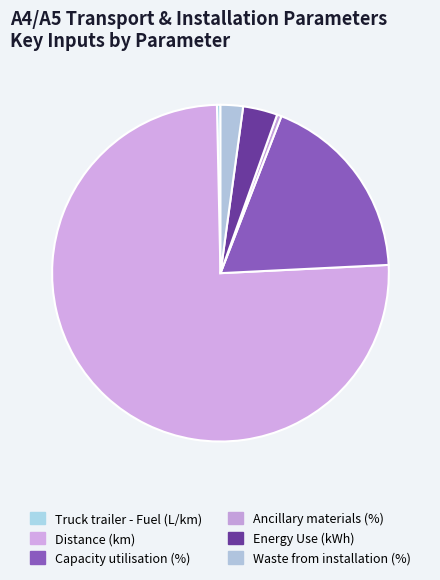

What is the change in value from Distance (km) to Capacity utilisation (%)?

-265.0